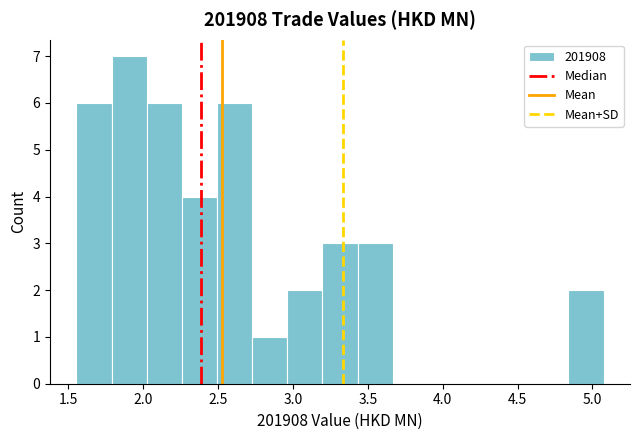

How tall is the bar that spans 2.25 to 2.50 on the x-axis? Neither the bar edges nor the heights are printed on the chart, so give them approximately, as read against the axes.

4